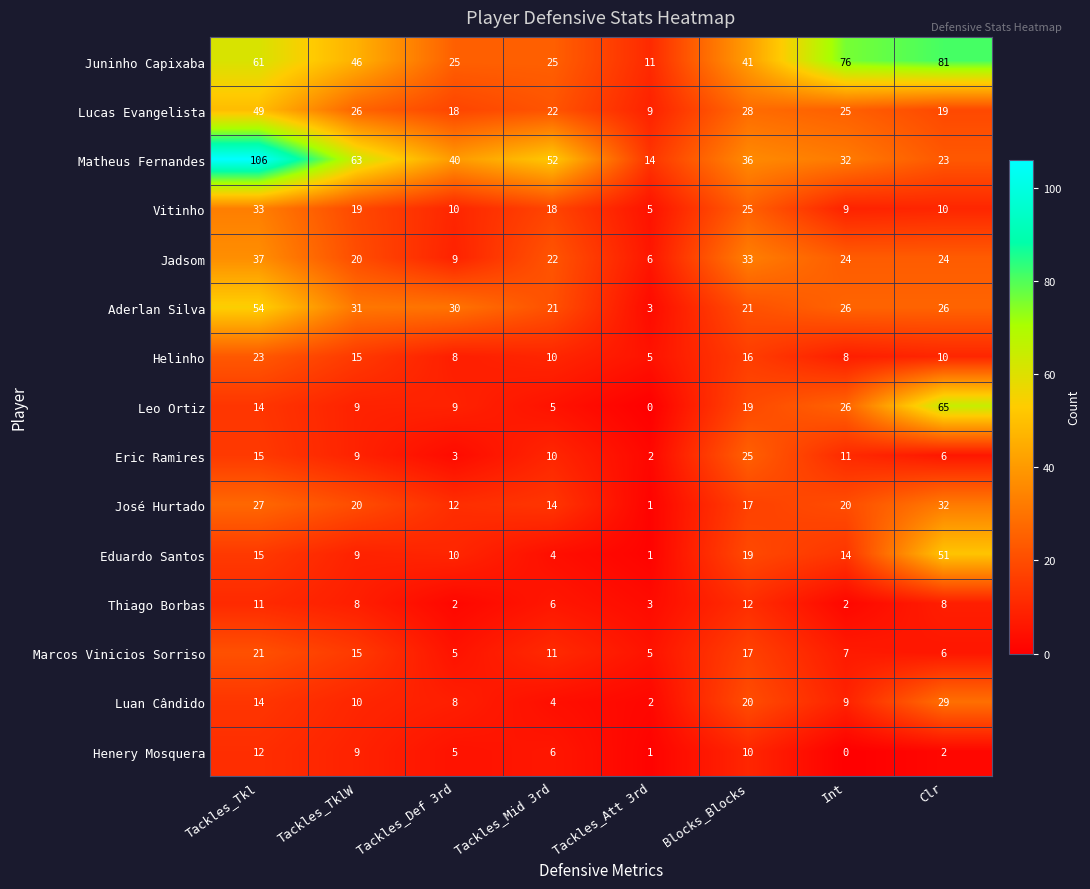

What is the spread (max minus min) of values at Blocks_Blocks?

31